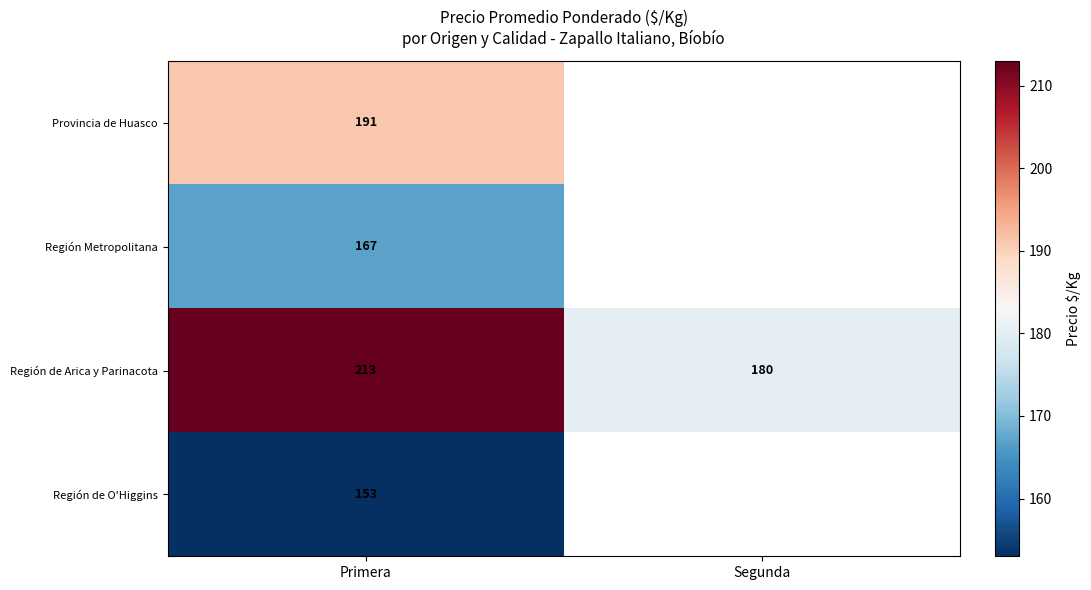

What is the maximum value shown in the chart?

213.0